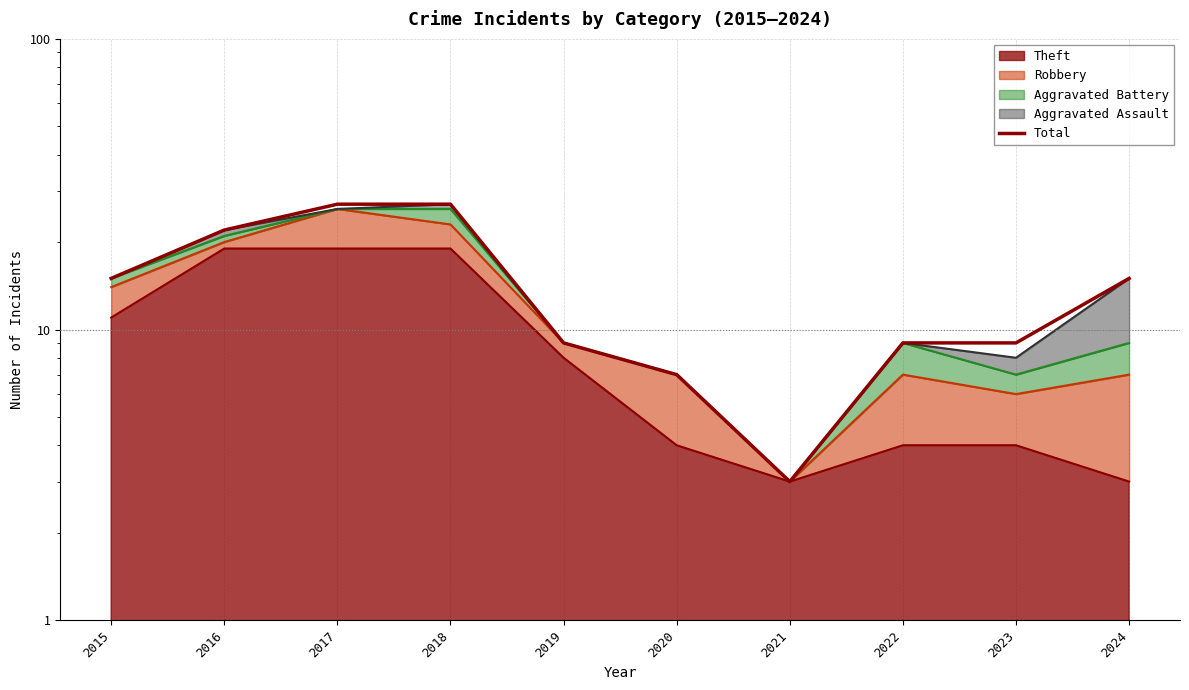

Approximately how many times larger is the value at 2015 compared to 2019?

1.7